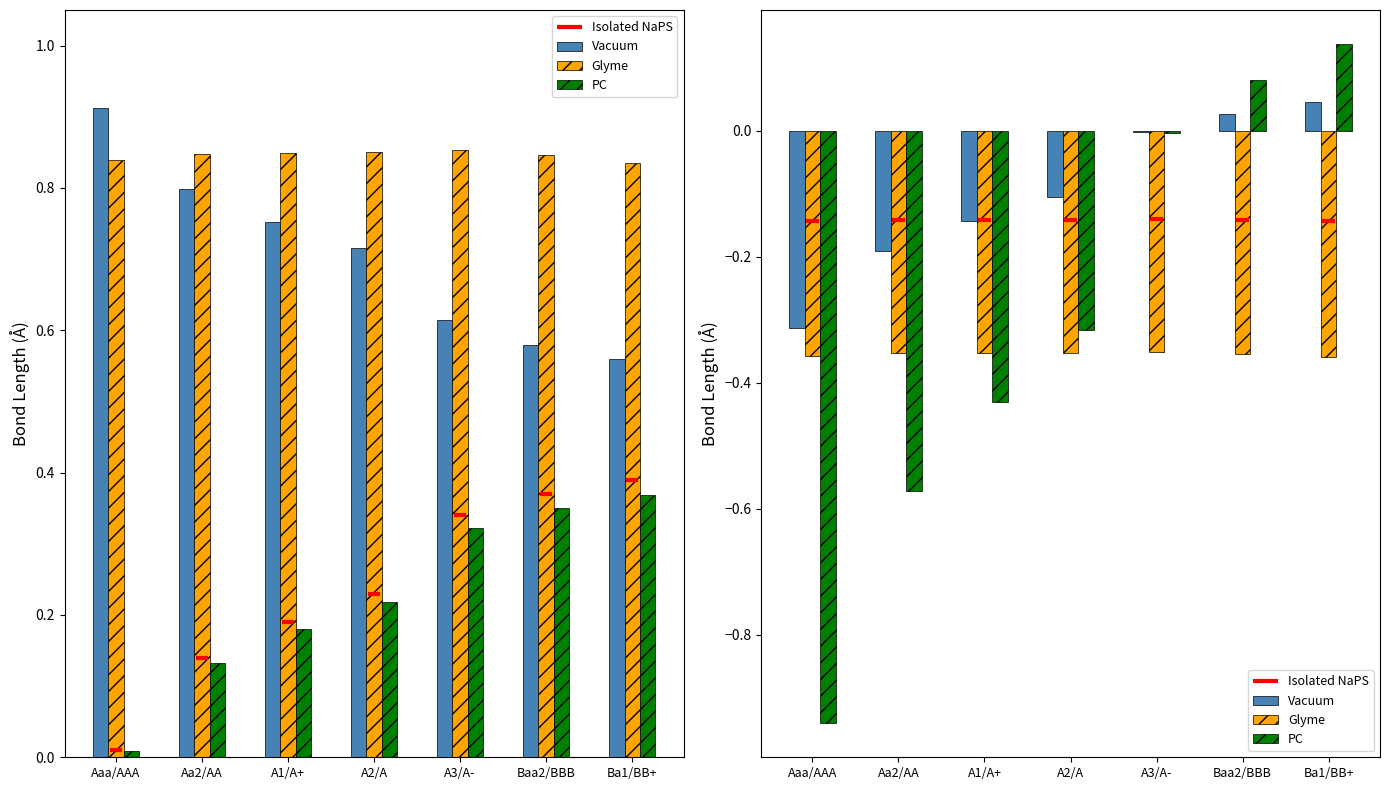

Is the value of PC at A3/A- greater than the value of Vacuum at A2/A?

Yes